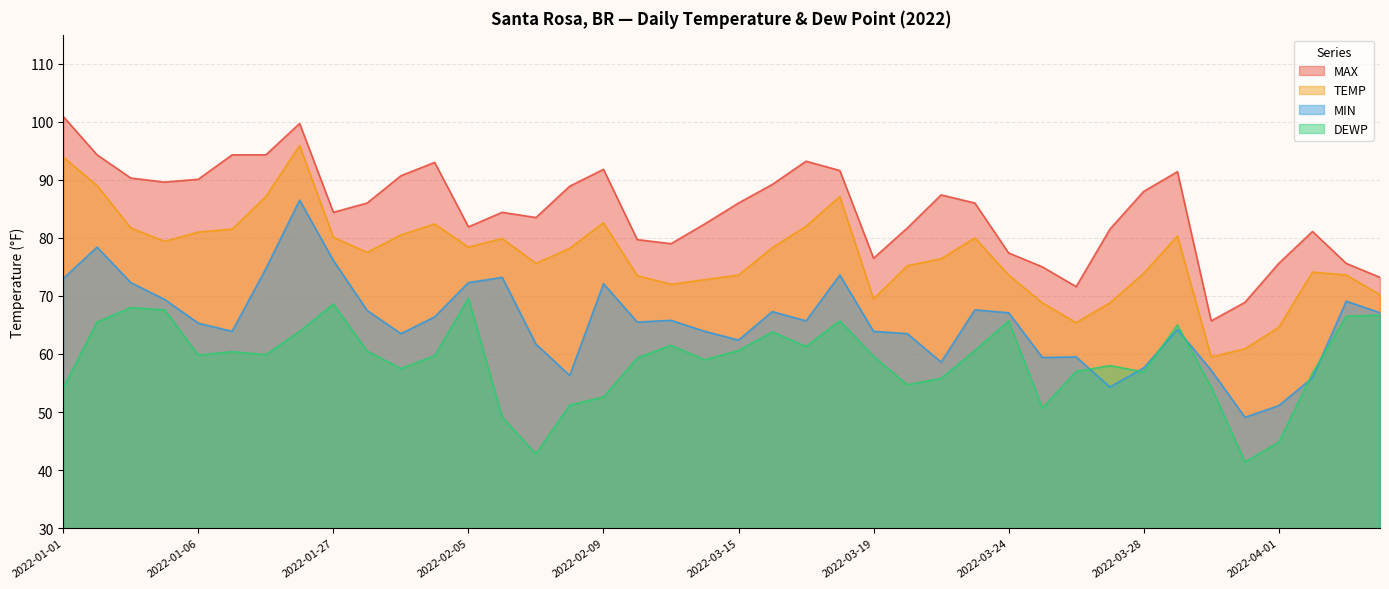

What is the sum of all MAX values?

3395.8